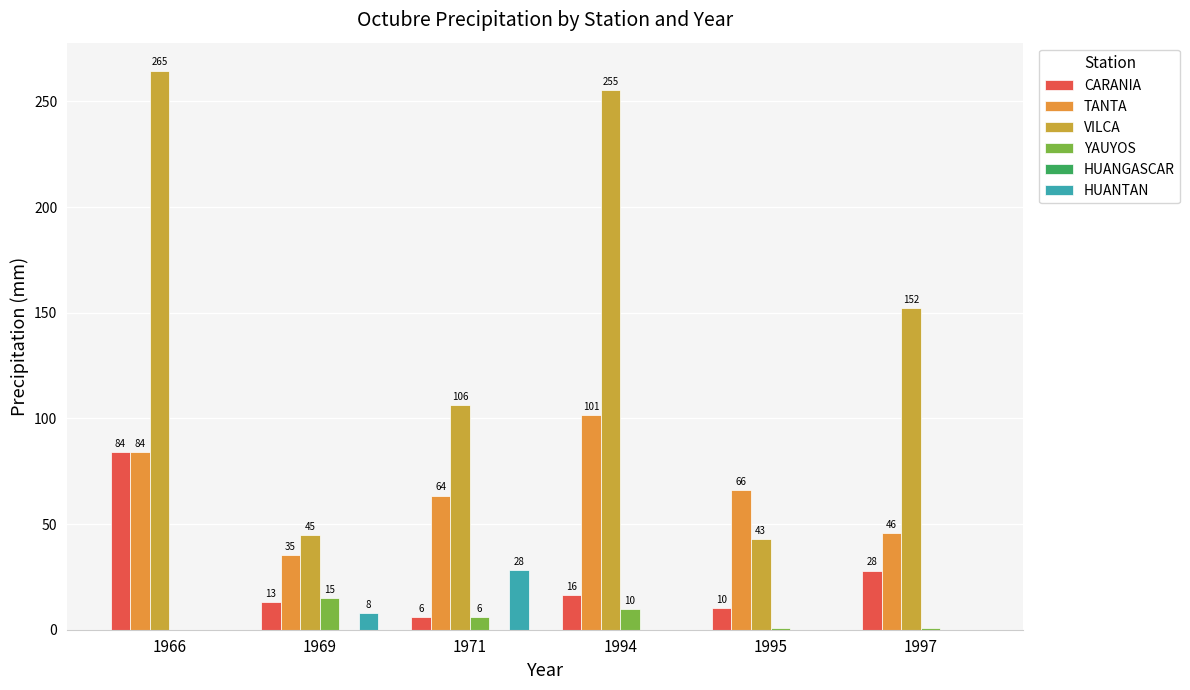

At which category is the sum across all series the highest?

1966